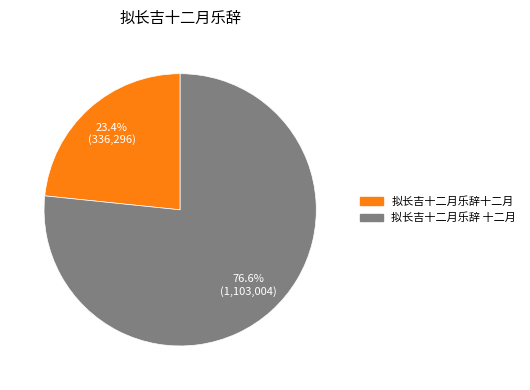

To the nearest percent, what is the difference between the largest and smallest slice percentages?

53%